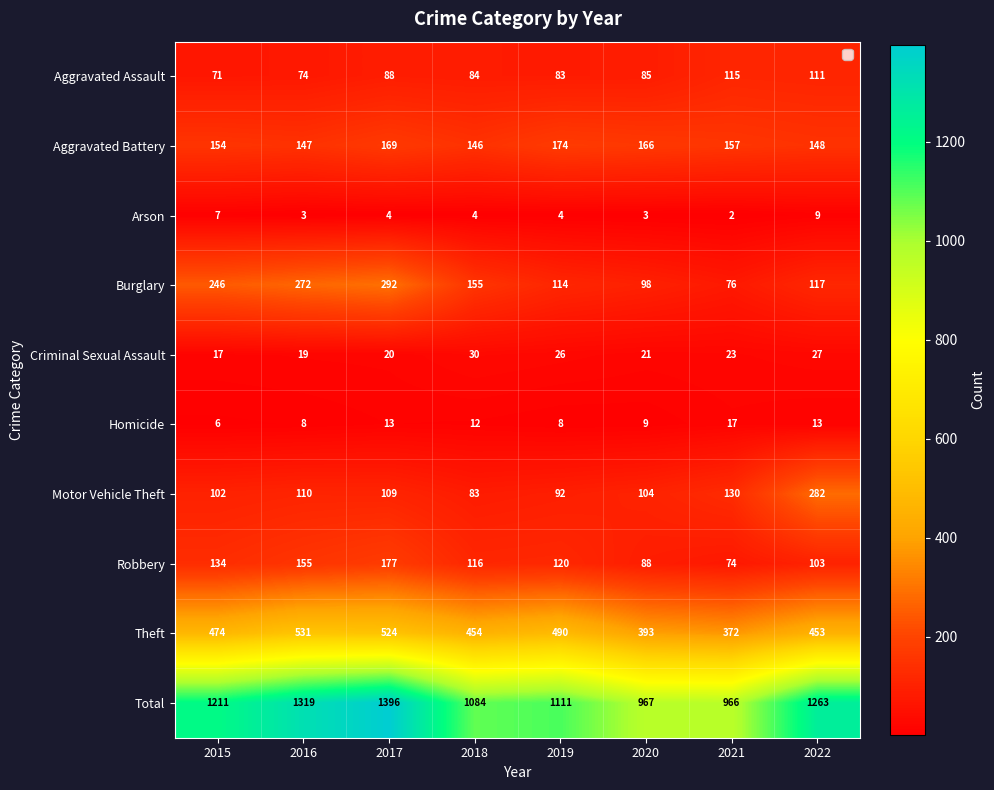

What is the difference between the maximum and minimum values in the Aggravated Battery series?

28